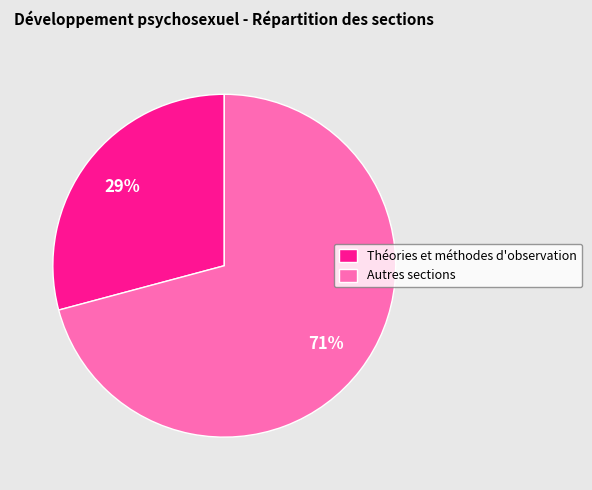

Is it true that Autres sections is 63% of the pie?

False